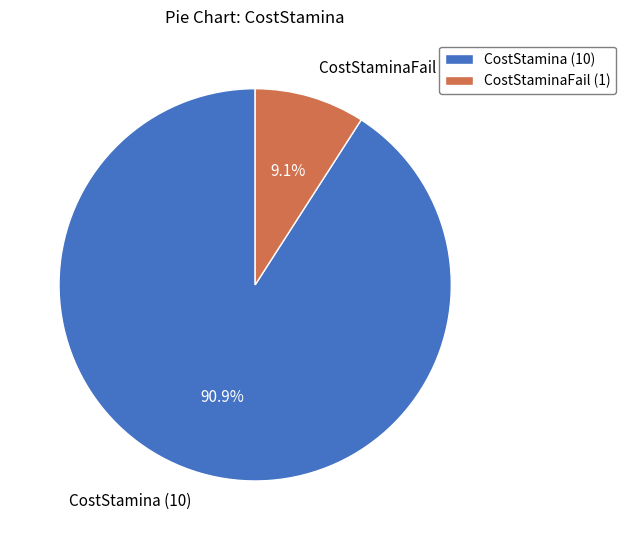

Which category has the biggest portion of the pie?

CostStamina (10)